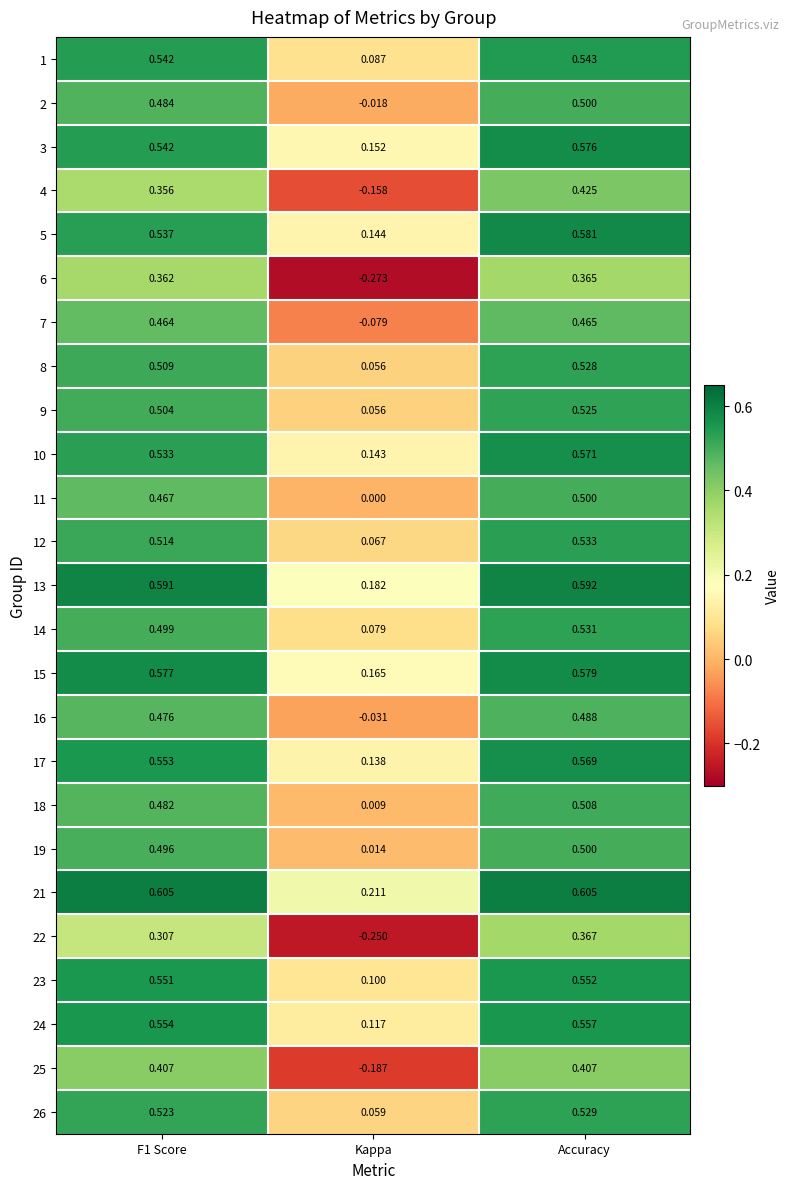

Which category has the lowest value in the 1 series?

Kappa